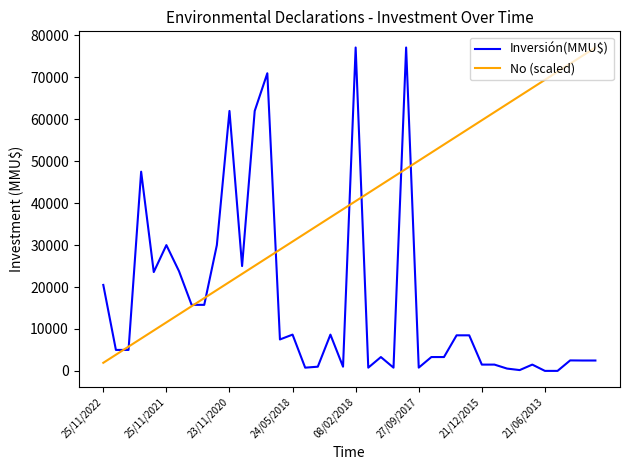

At how many categories does at least one series exceed 14013?

38